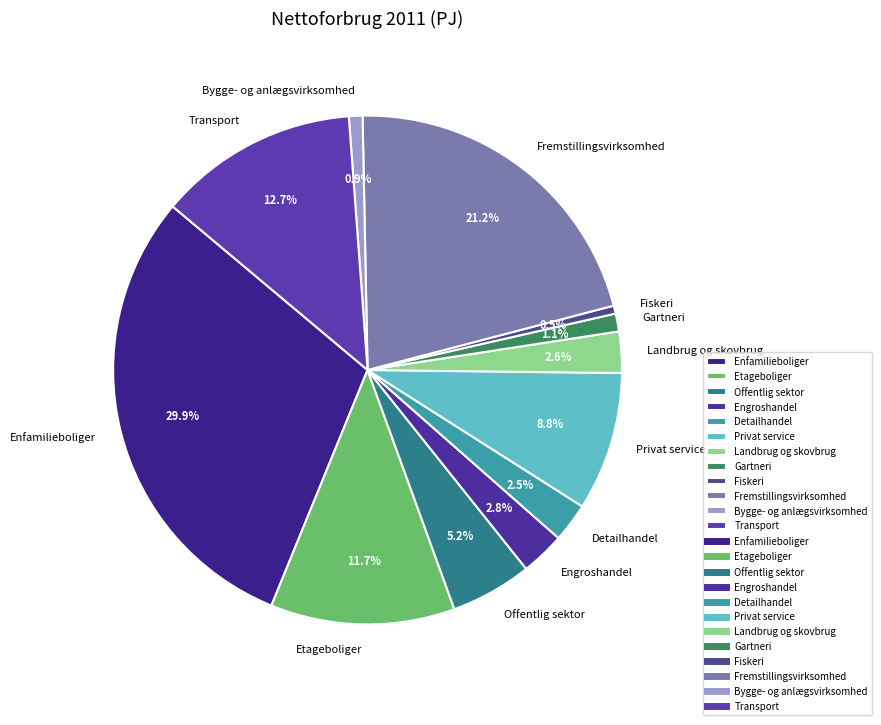

How many segments does this pie chart have?

12